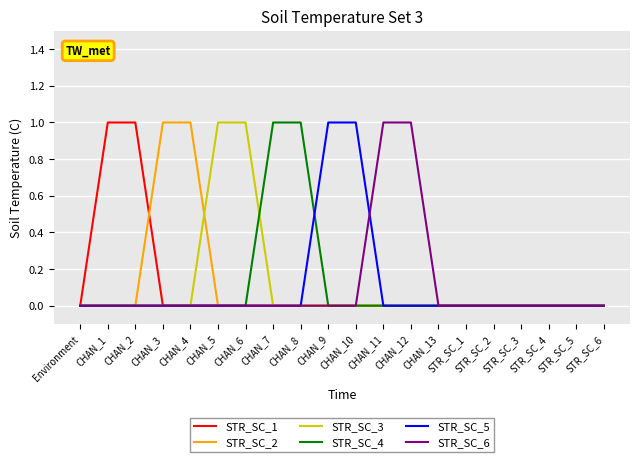

At how many categories does at least one series exceed 0?

12